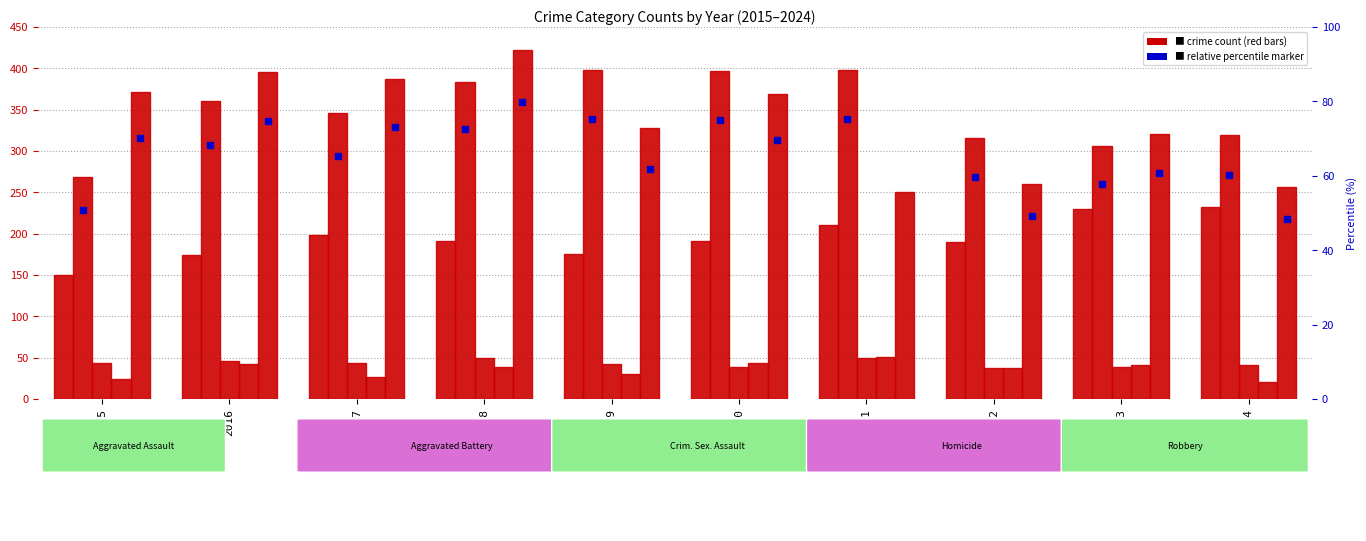

Are the bars grouped side by side (vs. stacked)?

Yes